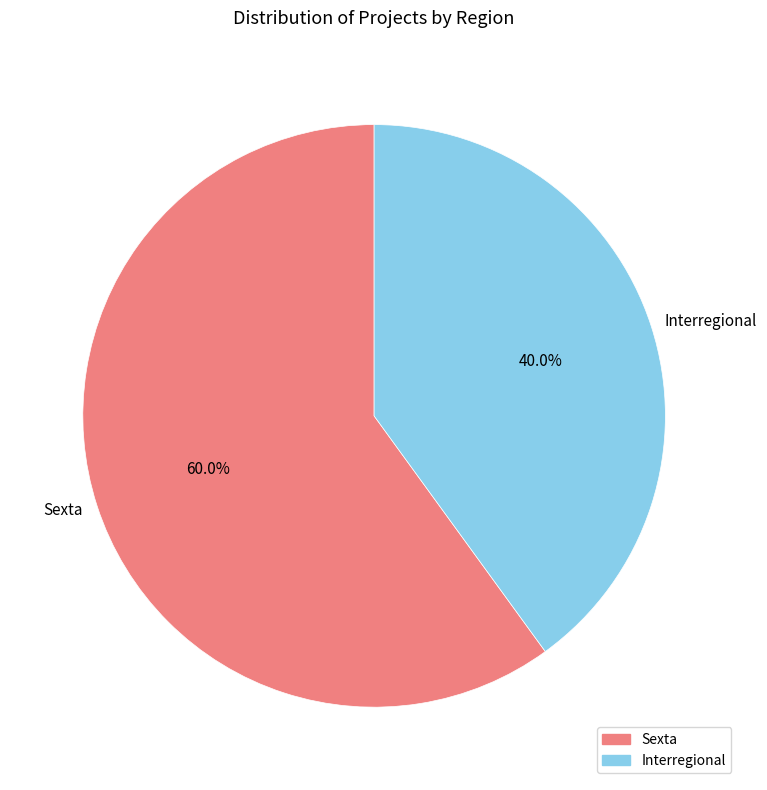

To the nearest percent, what percentage of the pie is Interregional?

40%